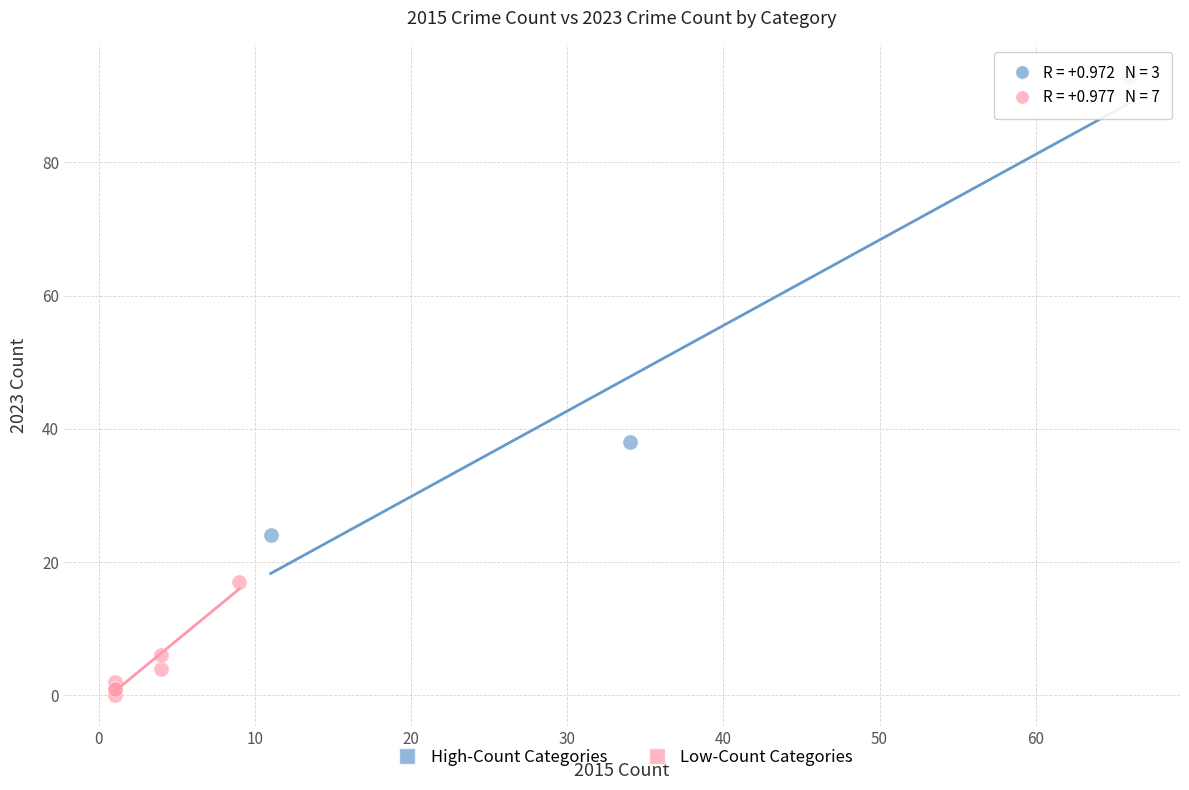

Which series reaches the maximum Y coordinate?

High-Count Categories